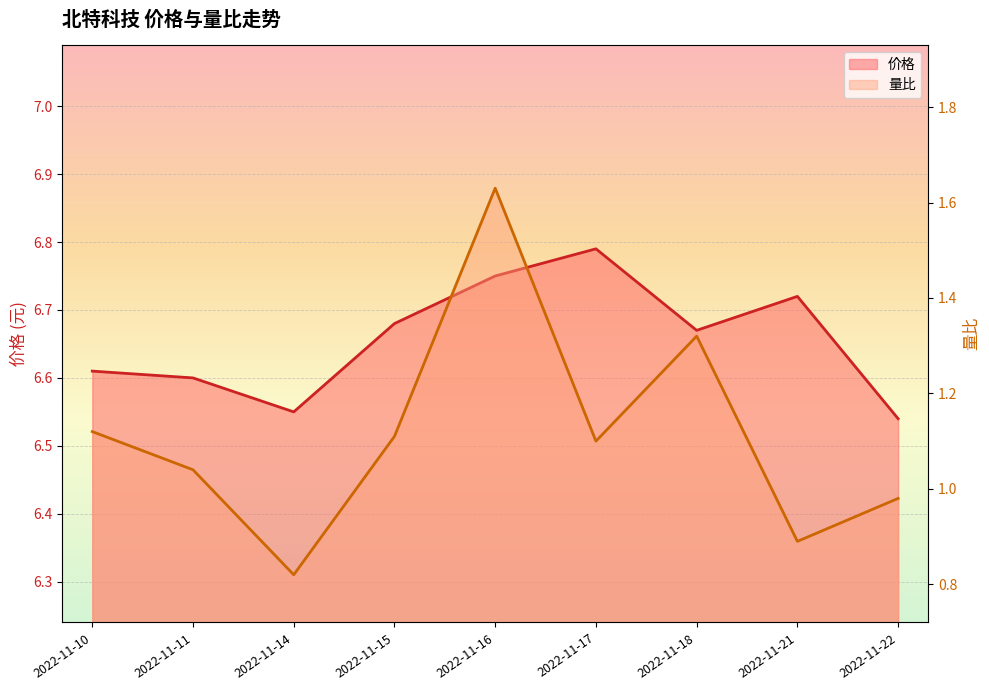

What is the sum of the 价格 values at 2022-11-15 and 2022-11-14?

13.2